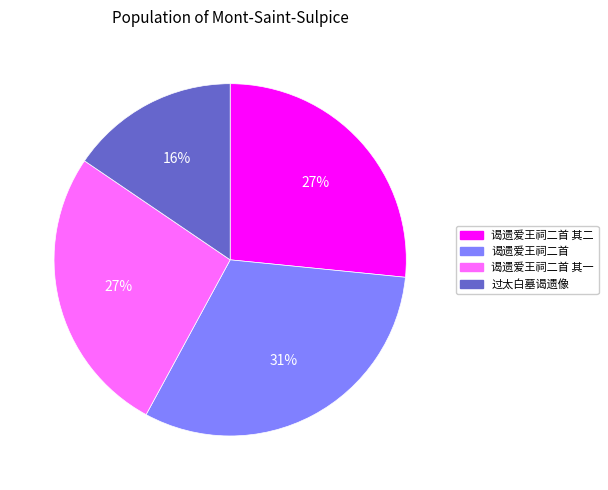

To the nearest percent, what is the average slice percentage?

25%